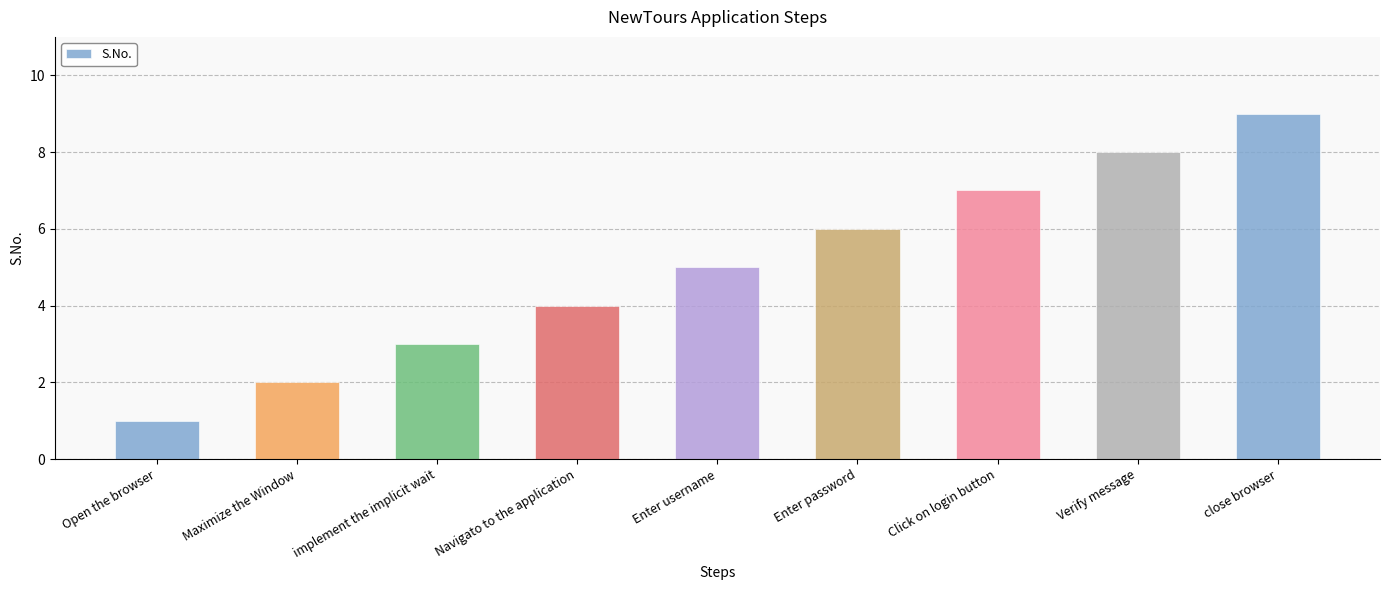

What is the sum of the values at Enter username and Enter password?

11